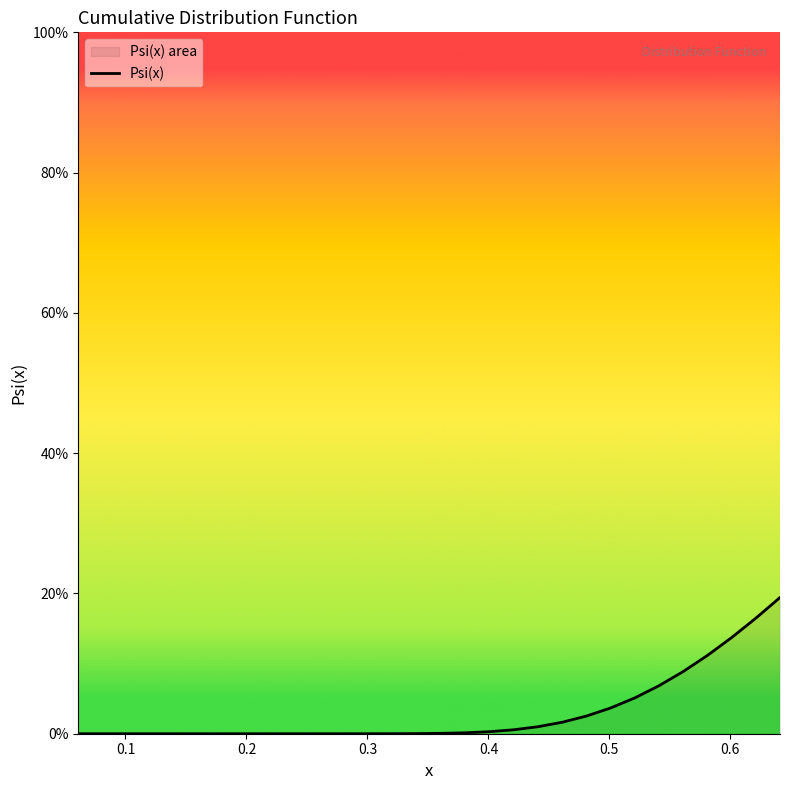

How many lines are shown in the chart?

1